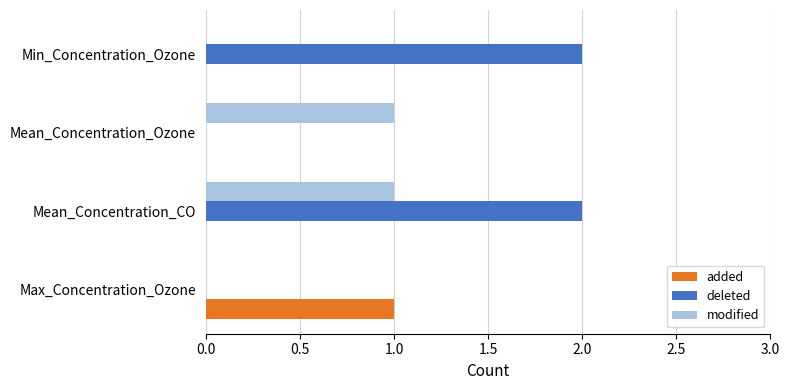

How many series are shown in this chart?

3